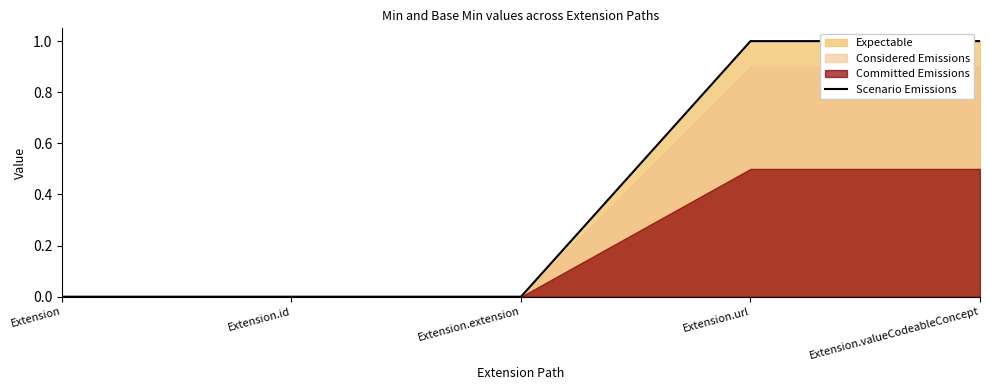

Reading left to right, what are all the values shown in this chart?

0	0	0	1	1